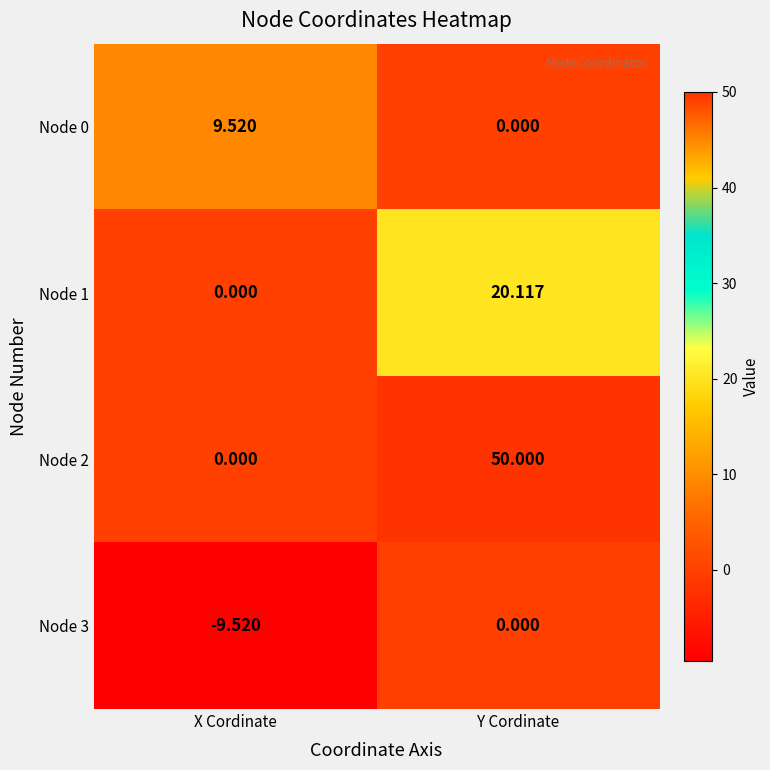

Which series has the widest spread of values?

Node 2